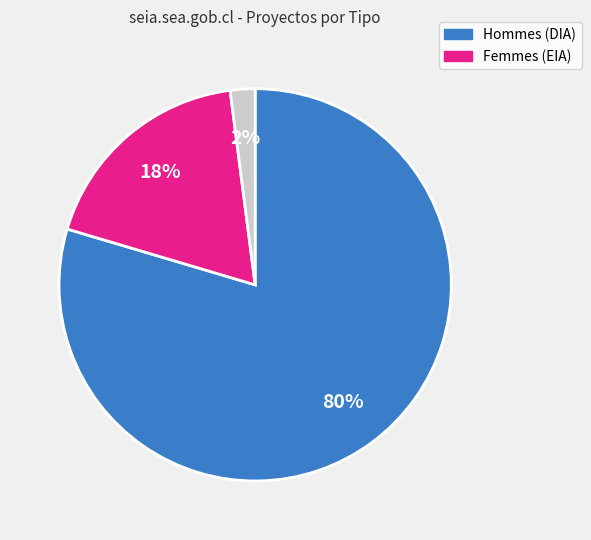

Is there any slice that represents more than half of the pie?

Yes